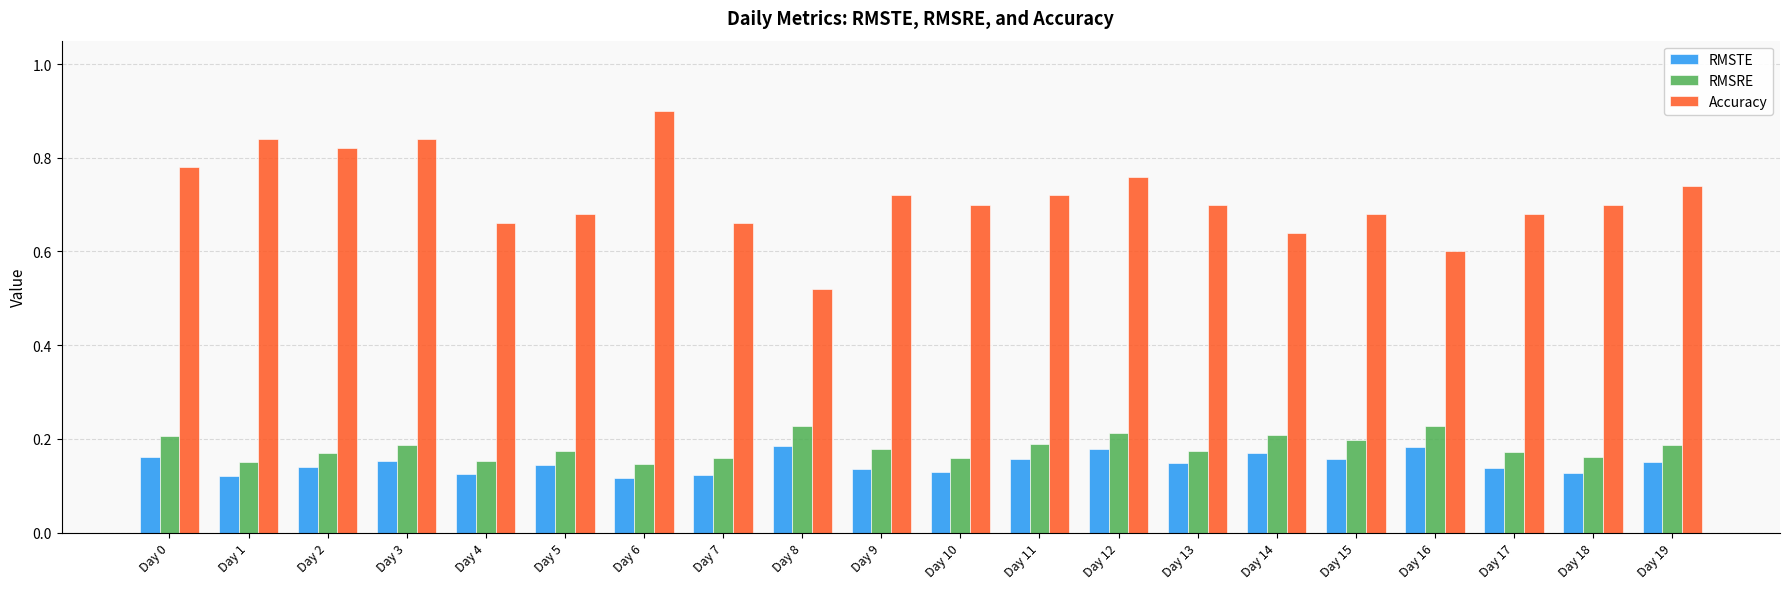

Count the number of data series in this chart.

3